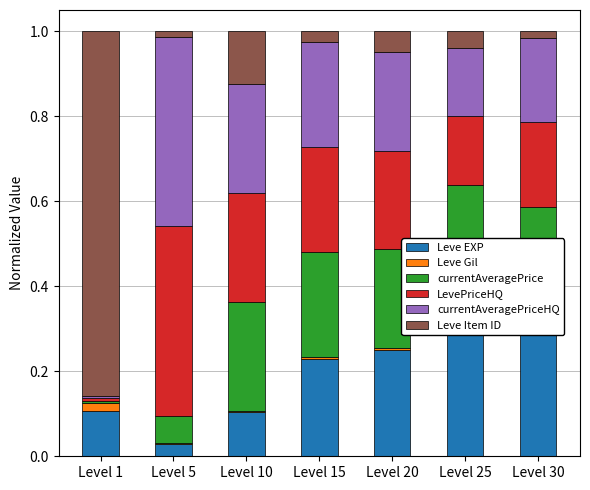

Which label corresponds to the smallest value in the chart?

Level 5